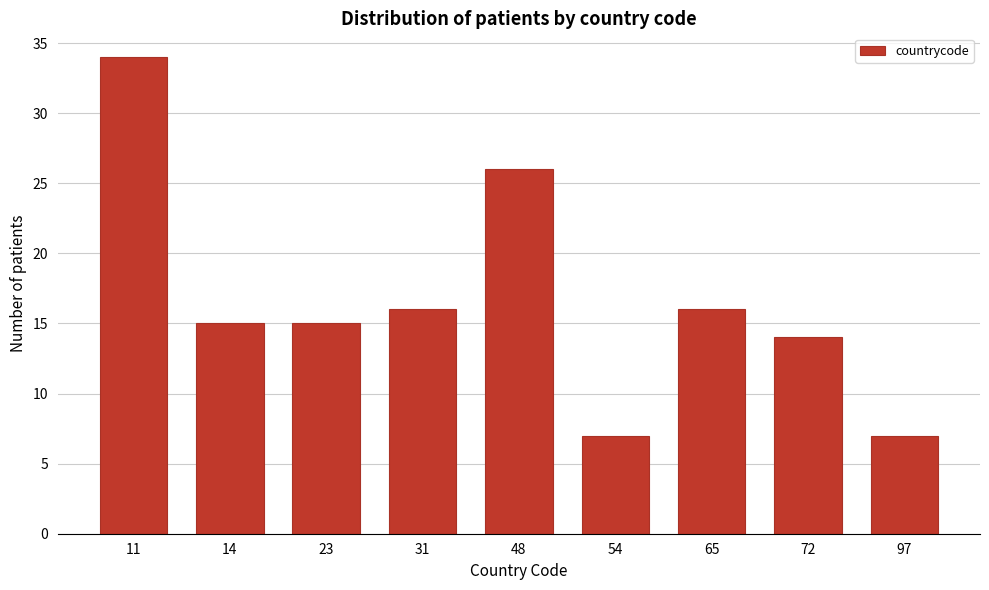

Reading right to left, extract all data points from this chart.

7	14	16	7	26	16	15	15	34